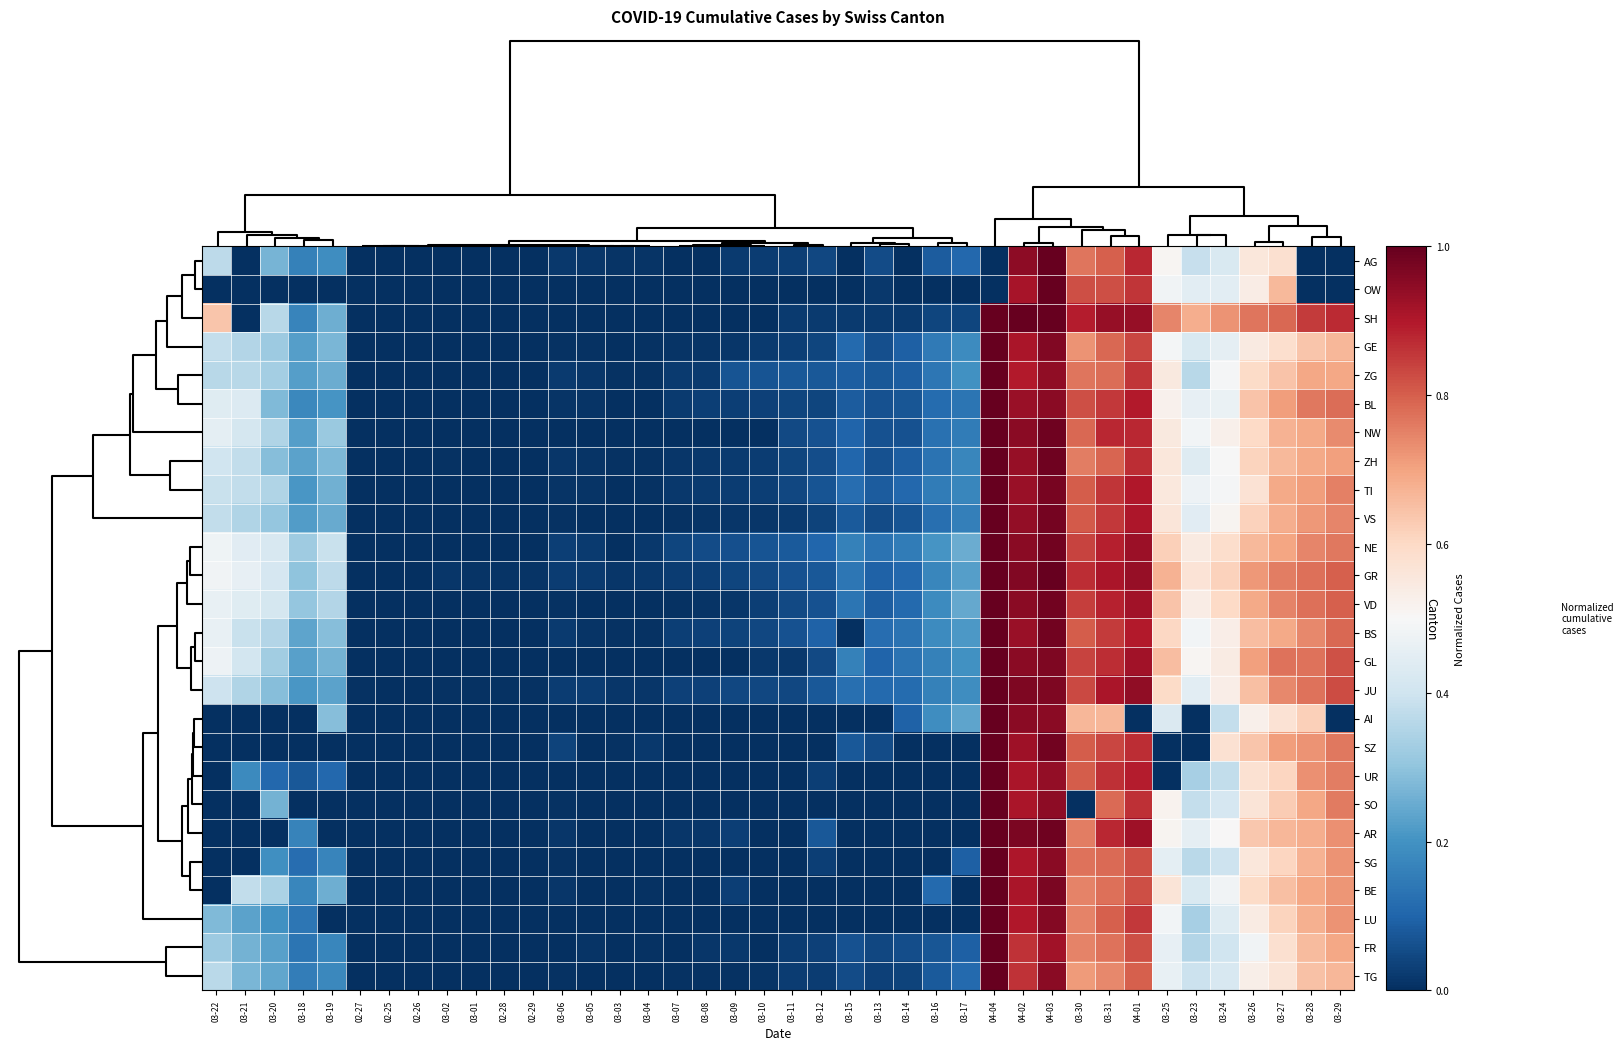

Reading left to right, extract all data points from this chart.

AG: 03-22=0.4	03-21=0.0	03-20=0.3	03-18=0.2	03-19=0.2	02-27=0.0	02-25=0.0	02-26=0.0	03-02=0.0	03-01=0.0	02-28=0.0	02-29=0.0	03-06=0.0	03-05=0.0	03-03=0.0	03-04=0.0	03-07=0.0	03-08=0.0	03-09=0.0	03-10=0.0	03-11=0.0	03-12=0.0	03-15=0.0	03-13=0.1	03-14=0.0	03-16=0.1	03-17=0.1	04-04=0.0	04-02=0.9	04-03=1.0	03-30=0.8	03-31=0.8	04-01=0.9	03-25=0.5	03-23=0.4	03-24=0.4	03-26=0.6	03-27=0.6	03-28=0.0	03-29=0.0
OW: 03-22=0.0	03-21=0.0	03-20=0.0	03-18=0.0	03-19=0.0	02-27=0.0	02-25=0.0	02-26=0.0	03-02=0.0	03-01=0.0	02-28=0.0	02-29=0.0	03-06=0.0	03-05=0.0	03-03=0.0	03-04=0.0	03-07=0.0	03-08=0.0	03-09=0.0	03-10=0.0	03-11=0.0	03-12=0.0	03-15=0.0	03-13=0.0	03-14=0.0	03-16=0.0	03-17=0.0	04-04=0.0	04-02=0.9	04-03=1.0	03-30=0.8	03-31=0.8	04-01=0.9	03-25=0.5	03-23=0.4	03-24=0.4	03-26=0.5	03-27=0.7	03-28=0.0	03-29=0.0
SH: 03-22=0.6	03-21=0.0	03-20=0.4	03-18=0.2	03-19=0.3	02-27=0.0	02-25=0.0	02-26=0.0	03-02=0.0	03-01=0.0	02-28=0.0	02-29=0.0	03-06=0.0	03-05=0.0	03-03=0.0	03-04=0.0	03-07=0.0	03-08=0.0	03-09=0.0	03-10=0.0	03-11=0.0	03-12=0.0	03-15=0.0	03-13=0.0	03-14=0.0	03-16=0.0	03-17=0.0	04-04=1.0	04-02=1.0	04-03=1.0	03-30=0.9	03-31=0.9	04-01=0.9	03-25=0.7	03-23=0.7	03-24=0.7	03-26=0.8	03-27=0.8	03-28=0.9	03-29=0.9
GE: 03-22=0.4	03-21=0.4	03-20=0.3	03-18=0.2	03-19=0.3	02-27=0.0	02-25=0.0	02-26=0.0	03-02=0.0	03-01=0.0	02-28=0.0	02-29=0.0	03-06=0.0	03-05=0.0	03-03=0.0	03-04=0.0	03-07=0.0	03-08=0.0	03-09=0.0	03-10=0.0	03-11=0.0	03-12=0.0	03-15=0.1	03-13=0.1	03-14=0.1	03-16=0.1	03-17=0.2	04-04=1.0	04-02=0.9	04-03=1.0	03-30=0.7	03-31=0.8	04-01=0.8	03-25=0.5	03-23=0.4	03-24=0.5	03-26=0.5	03-27=0.6	03-28=0.6	03-29=0.7
ZG: 03-22=0.4	03-21=0.4	03-20=0.3	03-18=0.2	03-19=0.3	02-27=0.0	02-25=0.0	02-26=0.0	03-02=0.0	03-01=0.0	02-28=0.0	02-29=0.0	03-06=0.0	03-05=0.0	03-03=0.0	03-04=0.0	03-07=0.0	03-08=0.0	03-09=0.1	03-10=0.1	03-11=0.1	03-12=0.1	03-15=0.1	03-13=0.1	03-14=0.1	03-16=0.1	03-17=0.2	04-04=1.0	04-02=0.9	04-03=0.9	03-30=0.8	03-31=0.8	04-01=0.9	03-25=0.5	03-23=0.4	03-24=0.5	03-26=0.6	03-27=0.6	03-28=0.7	03-29=0.7
BL: 03-22=0.4	03-21=0.4	03-20=0.3	03-18=0.2	03-19=0.2	02-27=0.0	02-25=0.0	02-26=0.0	03-02=0.0	03-01=0.0	02-28=0.0	02-29=0.0	03-06=0.0	03-05=0.0	03-03=0.0	03-04=0.0	03-07=0.0	03-08=0.0	03-09=0.0	03-10=0.0	03-11=0.0	03-12=0.0	03-15=0.1	03-13=0.1	03-14=0.1	03-16=0.1	03-17=0.1	04-04=1.0	04-02=0.9	04-03=1.0	03-30=0.8	03-31=0.9	04-01=0.9	03-25=0.5	03-23=0.5	03-24=0.5	03-26=0.6	03-27=0.7	03-28=0.8	03-29=0.8
NW: 03-22=0.5	03-21=0.4	03-20=0.3	03-18=0.2	03-19=0.3	02-27=0.0	02-25=0.0	02-26=0.0	03-02=0.0	03-01=0.0	02-28=0.0	02-29=0.0	03-06=0.0	03-05=0.0	03-03=0.0	03-04=0.0	03-07=0.0	03-08=0.0	03-09=0.0	03-10=0.0	03-11=0.1	03-12=0.1	03-15=0.1	03-13=0.1	03-14=0.1	03-16=0.1	03-17=0.1	04-04=1.0	04-02=0.9	04-03=1.0	03-30=0.8	03-31=0.9	04-01=0.9	03-25=0.6	03-23=0.5	03-24=0.5	03-26=0.6	03-27=0.7	03-28=0.7	03-29=0.7
ZH: 03-22=0.4	03-21=0.4	03-20=0.3	03-18=0.2	03-19=0.3	02-27=0.0	02-25=0.0	02-26=0.0	03-02=0.0	03-01=0.0	02-28=0.0	02-29=0.0	03-06=0.0	03-05=0.0	03-03=0.0	03-04=0.0	03-07=0.0	03-08=0.0	03-09=0.0	03-10=0.0	03-11=0.0	03-12=0.1	03-15=0.1	03-13=0.1	03-14=0.1	03-16=0.1	03-17=0.2	04-04=1.0	04-02=0.9	04-03=1.0	03-30=0.8	03-31=0.8	04-01=0.9	03-25=0.6	03-23=0.4	03-24=0.5	03-26=0.6	03-27=0.7	03-28=0.7	03-29=0.7
TI: 03-22=0.4	03-21=0.4	03-20=0.3	03-18=0.2	03-19=0.3	02-27=0.0	02-25=0.0	02-26=0.0	03-02=0.0	03-01=0.0	02-28=0.0	02-29=0.0	03-06=0.0	03-05=0.0	03-03=0.0	03-04=0.0	03-07=0.0	03-08=0.0	03-09=0.0	03-10=0.0	03-11=0.0	03-12=0.1	03-15=0.1	03-13=0.1	03-14=0.1	03-16=0.2	03-17=0.2	04-04=1.0	04-02=0.9	04-03=1.0	03-30=0.8	03-31=0.9	04-01=0.9	03-25=0.6	03-23=0.5	03-24=0.5	03-26=0.6	03-27=0.7	03-28=0.7	03-29=0.8
VS: 03-22=0.4	03-21=0.4	03-20=0.3	03-18=0.2	03-19=0.2	02-27=0.0	02-25=0.0	02-26=0.0	03-02=0.0	03-01=0.0	02-28=0.0	02-29=0.0	03-06=0.0	03-05=0.0	03-03=0.0	03-04=0.0	03-07=0.0	03-08=0.0	03-09=0.0	03-10=0.0	03-11=0.0	03-12=0.0	03-15=0.1	03-13=0.1	03-14=0.1	03-16=0.1	03-17=0.2	04-04=1.0	04-02=0.9	04-03=1.0	03-30=0.8	03-31=0.9	04-01=0.9	03-25=0.6	03-23=0.4	03-24=0.5	03-26=0.6	03-27=0.7	03-28=0.7	03-29=0.7
NE: 03-22=0.5	03-21=0.4	03-20=0.4	03-18=0.3	03-19=0.4	02-27=0.0	02-25=0.0	02-26=0.0	03-02=0.0	03-01=0.0	02-28=0.0	02-29=0.0	03-06=0.0	03-05=0.0	03-03=0.0	03-04=0.0	03-07=0.0	03-08=0.1	03-09=0.1	03-10=0.1	03-11=0.1	03-12=0.1	03-15=0.2	03-13=0.1	03-14=0.2	03-16=0.2	03-17=0.3	04-04=1.0	04-02=1.0	04-03=1.0	03-30=0.8	03-31=0.9	04-01=0.9	03-25=0.6	03-23=0.5	03-24=0.6	03-26=0.7	03-27=0.7	03-28=0.7	03-29=0.8
GR: 03-22=0.5	03-21=0.5	03-20=0.4	03-18=0.3	03-19=0.4	02-27=0.0	02-25=0.0	02-26=0.0	03-02=0.0	03-01=0.0	02-28=0.0	02-29=0.0	03-06=0.0	03-05=0.0	03-03=0.0	03-04=0.0	03-07=0.0	03-08=0.0	03-09=0.0	03-10=0.0	03-11=0.1	03-12=0.1	03-15=0.1	03-13=0.1	03-14=0.1	03-16=0.2	03-17=0.2	04-04=1.0	04-02=1.0	04-03=1.0	03-30=0.9	03-31=0.9	04-01=0.9	03-25=0.7	03-23=0.6	03-24=0.6	03-26=0.7	03-27=0.8	03-28=0.8	03-29=0.8
VD: 03-22=0.5	03-21=0.4	03-20=0.4	03-18=0.3	03-19=0.4	02-27=0.0	02-25=0.0	02-26=0.0	03-02=0.0	03-01=0.0	02-28=0.0	02-29=0.0	03-06=0.0	03-05=0.0	03-03=0.0	03-04=0.0	03-07=0.0	03-08=0.0	03-09=0.0	03-10=0.0	03-11=0.0	03-12=0.1	03-15=0.1	03-13=0.1	03-14=0.1	03-16=0.2	03-17=0.2	04-04=1.0	04-02=1.0	04-03=1.0	03-30=0.8	03-31=0.9	04-01=0.9	03-25=0.6	03-23=0.5	03-24=0.6	03-26=0.7	03-27=0.7	03-28=0.8	03-29=0.8
BS: 03-22=0.5	03-21=0.4	03-20=0.4	03-18=0.2	03-19=0.3	02-27=0.0	02-25=0.0	02-26=0.0	03-02=0.0	03-01=0.0	02-28=0.0	02-29=0.0	03-06=0.0	03-05=0.0	03-03=0.0	03-04=0.0	03-07=0.0	03-08=0.0	03-09=0.0	03-10=0.0	03-11=0.1	03-12=0.1	03-15=0.0	03-13=0.1	03-14=0.1	03-16=0.2	03-17=0.2	04-04=1.0	04-02=0.9	04-03=1.0	03-30=0.8	03-31=0.9	04-01=0.9	03-25=0.6	03-23=0.5	03-24=0.5	03-26=0.7	03-27=0.7	03-28=0.7	03-29=0.8
GL: 03-22=0.5	03-21=0.4	03-20=0.3	03-18=0.2	03-19=0.3	02-27=0.0	02-25=0.0	02-26=0.0	03-02=0.0	03-01=0.0	02-28=0.0	02-29=0.0	03-06=0.0	03-05=0.0	03-03=0.0	03-04=0.0	03-07=0.0	03-08=0.0	03-09=0.0	03-10=0.0	03-11=0.0	03-12=0.0	03-15=0.2	03-13=0.1	03-14=0.1	03-16=0.2	03-17=0.2	04-04=1.0	04-02=1.0	04-03=1.0	03-30=0.8	03-31=0.9	04-01=0.9	03-25=0.7	03-23=0.5	03-24=0.5	03-26=0.7	03-27=0.8	03-28=0.8	03-29=0.8
JU: 03-22=0.4	03-21=0.4	03-20=0.3	03-18=0.2	03-19=0.2	02-27=0.0	02-25=0.0	02-26=0.0	03-02=0.0	03-01=0.0	02-28=0.0	02-29=0.0	03-06=0.0	03-05=0.0	03-03=0.0	03-04=0.0	03-07=0.0	03-08=0.0	03-09=0.0	03-10=0.0	03-11=0.0	03-12=0.1	03-15=0.1	03-13=0.1	03-14=0.1	03-16=0.2	03-17=0.2	04-04=1.0	04-02=1.0	04-03=1.0	03-30=0.8	03-31=0.9	04-01=0.9	03-25=0.6	03-23=0.4	03-24=0.5	03-26=0.6	03-27=0.7	03-28=0.8	03-29=0.8
AI: 03-22=0.0	03-21=0.0	03-20=0.0	03-18=0.0	03-19=0.3	02-27=0.0	02-25=0.0	02-26=0.0	03-02=0.0	03-01=0.0	02-28=0.0	02-29=0.0	03-06=0.0	03-05=0.0	03-03=0.0	03-04=0.0	03-07=0.0	03-08=0.0	03-09=0.0	03-10=0.0	03-11=0.0	03-12=0.0	03-15=0.0	03-13=0.0	03-14=0.1	03-16=0.2	03-17=0.2	04-04=1.0	04-02=1.0	04-03=1.0	03-30=0.7	03-31=0.7	04-01=0.0	03-25=0.4	03-23=0.0	03-24=0.4	03-26=0.5	03-27=0.6	03-28=0.6	03-29=0.0
SZ: 03-22=0.0	03-21=0.0	03-20=0.0	03-18=0.0	03-19=0.0	02-27=0.0	02-25=0.0	02-26=0.0	03-02=0.0	03-01=0.0	02-28=0.0	02-29=0.0	03-06=0.0	03-05=0.0	03-03=0.0	03-04=0.0	03-07=0.0	03-08=0.0	03-09=0.0	03-10=0.0	03-11=0.0	03-12=0.0	03-15=0.1	03-13=0.1	03-14=0.0	03-16=0.0	03-17=0.0	04-04=1.0	04-02=0.9	04-03=1.0	03-30=0.8	03-31=0.8	04-01=0.9	03-25=0.0	03-23=0.0	03-24=0.6	03-26=0.6	03-27=0.7	03-28=0.7	03-29=0.8
UR: 03-22=0.0	03-21=0.2	03-20=0.1	03-18=0.1	03-19=0.1	02-27=0.0	02-25=0.0	02-26=0.0	03-02=0.0	03-01=0.0	02-28=0.0	02-29=0.0	03-06=0.0	03-05=0.0	03-03=0.0	03-04=0.0	03-07=0.0	03-08=0.0	03-09=0.0	03-10=0.0	03-11=0.0	03-12=0.0	03-15=0.0	03-13=0.0	03-14=0.0	03-16=0.0	03-17=0.0	04-04=1.0	04-02=0.9	04-03=0.9	03-30=0.8	03-31=0.9	04-01=0.9	03-25=0.0	03-23=0.3	03-24=0.4	03-26=0.6	03-27=0.6	03-28=0.7	03-29=0.8
SO: 03-22=0.0	03-21=0.0	03-20=0.3	03-18=0.0	03-19=0.0	02-27=0.0	02-25=0.0	02-26=0.0	03-02=0.0	03-01=0.0	02-28=0.0	02-29=0.0	03-06=0.0	03-05=0.0	03-03=0.0	03-04=0.0	03-07=0.0	03-08=0.0	03-09=0.0	03-10=0.0	03-11=0.0	03-12=0.0	03-15=0.0	03-13=0.0	03-14=0.0	03-16=0.0	03-17=0.0	04-04=1.0	04-02=0.9	04-03=0.9	03-30=0.0	03-31=0.8	04-01=0.9	03-25=0.5	03-23=0.4	03-24=0.4	03-26=0.6	03-27=0.6	03-28=0.7	03-29=0.8
AR: 03-22=0.0	03-21=0.0	03-20=0.0	03-18=0.2	03-19=0.0	02-27=0.0	02-25=0.0	02-26=0.0	03-02=0.0	03-01=0.0	02-28=0.0	02-29=0.0	03-06=0.0	03-05=0.0	03-03=0.0	03-04=0.0	03-07=0.0	03-08=0.0	03-09=0.0	03-10=0.0	03-11=0.0	03-12=0.1	03-15=0.0	03-13=0.0	03-14=0.0	03-16=0.0	03-17=0.0	04-04=1.0	04-02=1.0	04-03=1.0	03-30=0.8	03-31=0.9	04-01=0.9	03-25=0.5	03-23=0.5	03-24=0.5	03-26=0.6	03-27=0.7	03-28=0.7	03-29=0.7
SG: 03-22=0.0	03-21=0.0	03-20=0.2	03-18=0.1	03-19=0.2	02-27=0.0	02-25=0.0	02-26=0.0	03-02=0.0	03-01=0.0	02-28=0.0	02-29=0.0	03-06=0.0	03-05=0.0	03-03=0.0	03-04=0.0	03-07=0.0	03-08=0.0	03-09=0.0	03-10=0.0	03-11=0.0	03-12=0.0	03-15=0.0	03-13=0.0	03-14=0.0	03-16=0.0	03-17=0.1	04-04=1.0	04-02=0.9	04-03=1.0	03-30=0.8	03-31=0.8	04-01=0.8	03-25=0.5	03-23=0.4	03-24=0.4	03-26=0.6	03-27=0.6	03-28=0.7	03-29=0.7
BE: 03-22=0.0	03-21=0.4	03-20=0.3	03-18=0.2	03-19=0.3	02-27=0.0	02-25=0.0	02-26=0.0	03-02=0.0	03-01=0.0	02-28=0.0	02-29=0.0	03-06=0.0	03-05=0.0	03-03=0.0	03-04=0.0	03-07=0.0	03-08=0.0	03-09=0.0	03-10=0.0	03-11=0.0	03-12=0.0	03-15=0.0	03-13=0.0	03-14=0.0	03-16=0.1	03-17=0.0	04-04=1.0	04-02=0.9	04-03=1.0	03-30=0.7	03-31=0.8	04-01=0.8	03-25=0.6	03-23=0.4	03-24=0.5	03-26=0.6	03-27=0.6	03-28=0.7	03-29=0.7
LU: 03-22=0.3	03-21=0.2	03-20=0.2	03-18=0.1	03-19=0.0	02-27=0.0	02-25=0.0	02-26=0.0	03-02=0.0	03-01=0.0	02-28=0.0	02-29=0.0	03-06=0.0	03-05=0.0	03-03=0.0	03-04=0.0	03-07=0.0	03-08=0.0	03-09=0.0	03-10=0.0	03-11=0.0	03-12=0.0	03-15=0.0	03-13=0.0	03-14=0.0	03-16=0.0	03-17=0.0	04-04=1.0	04-02=0.9	04-03=1.0	03-30=0.7	03-31=0.8	04-01=0.9	03-25=0.5	03-23=0.3	03-24=0.4	03-26=0.5	03-27=0.6	03-28=0.7	03-29=0.7
FR: 03-22=0.3	03-21=0.3	03-20=0.2	03-18=0.1	03-19=0.2	02-27=0.0	02-25=0.0	02-26=0.0	03-02=0.0	03-01=0.0	02-28=0.0	02-29=0.0	03-06=0.0	03-05=0.0	03-03=0.0	03-04=0.0	03-07=0.0	03-08=0.0	03-09=0.0	03-10=0.0	03-11=0.0	03-12=0.0	03-15=0.1	03-13=0.0	03-14=0.1	03-16=0.1	03-17=0.1	04-04=1.0	04-02=0.9	04-03=0.9	03-30=0.7	03-31=0.8	04-01=0.8	03-25=0.5	03-23=0.4	03-24=0.4	03-26=0.5	03-27=0.6	03-28=0.7	03-29=0.7
TG: 03-22=0.4	03-21=0.3	03-20=0.2	03-18=0.2	03-19=0.2	02-27=0.0	02-25=0.0	02-26=0.0	03-02=0.0	03-01=0.0	02-28=0.0	02-29=0.0	03-06=0.0	03-05=0.0	03-03=0.0	03-04=0.0	03-07=0.0	03-08=0.0	03-09=0.0	03-10=0.0	03-11=0.0	03-12=0.0	03-15=0.1	03-13=0.0	03-14=0.0	03-16=0.1	03-17=0.1	04-04=1.0	04-02=0.9	04-03=1.0	03-30=0.7	03-31=0.7	04-01=0.8	03-25=0.5	03-23=0.4	03-24=0.4	03-26=0.5	03-27=0.6	03-28=0.6	03-29=0.7